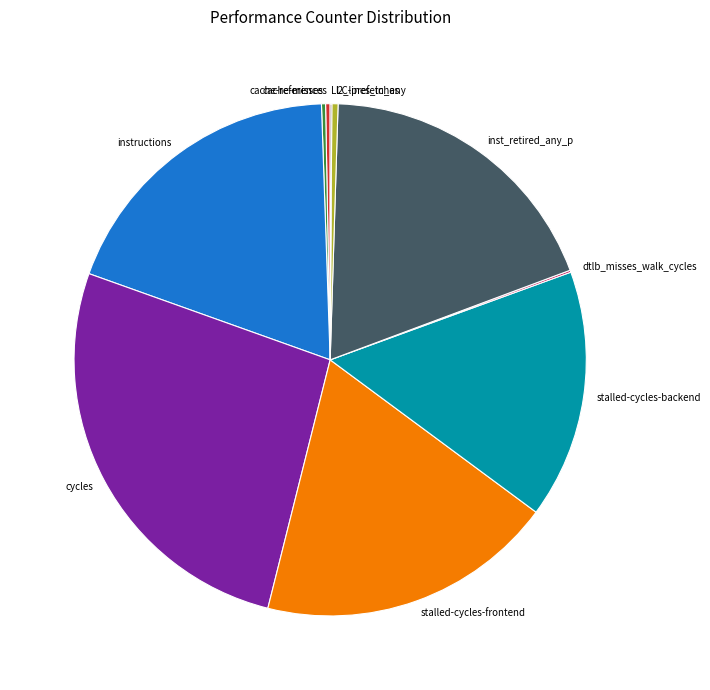

Approximately how many times larger is the value at cycles compared to stalled-cycles-backend?

1.7